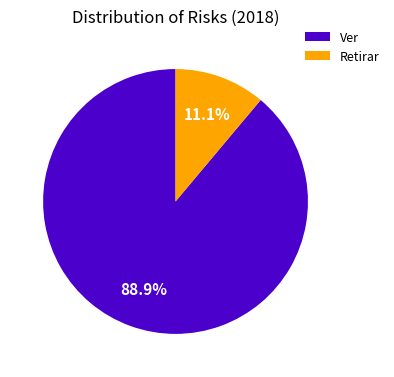

Rank the categories by value from lowest to highest.

Retirar, Ver